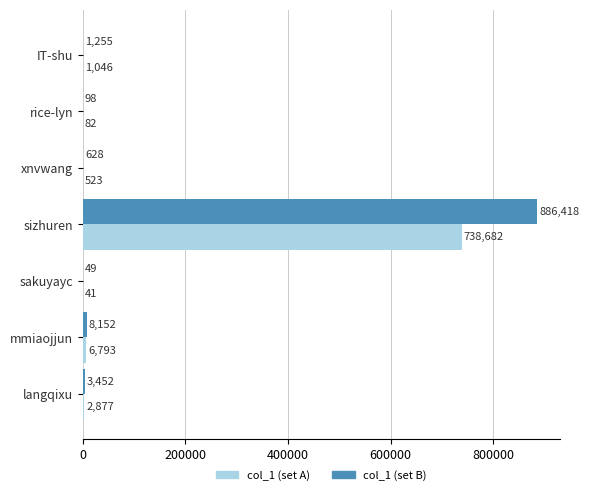

How many data points in col_1 (set B) are above 1255?

4